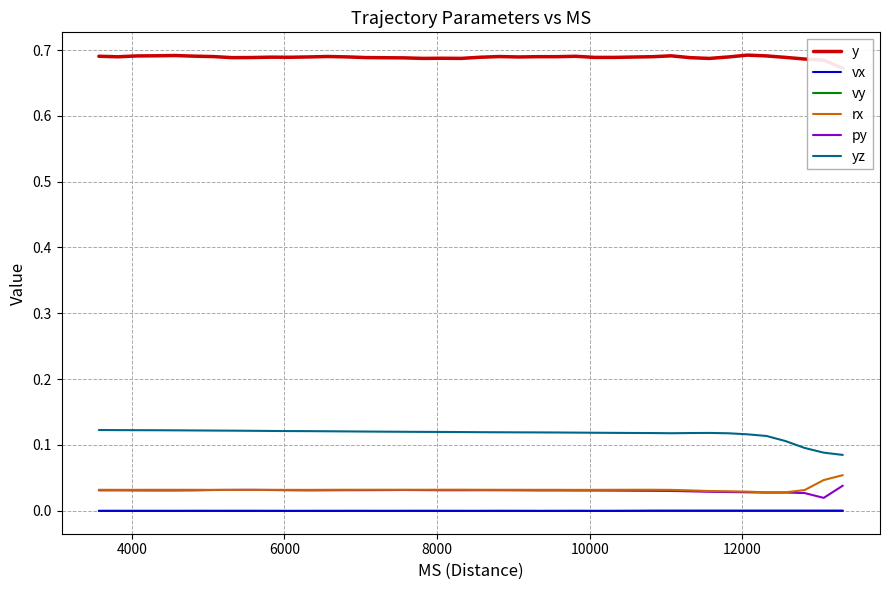

True or false: vy and yz intersect in this chart.

False